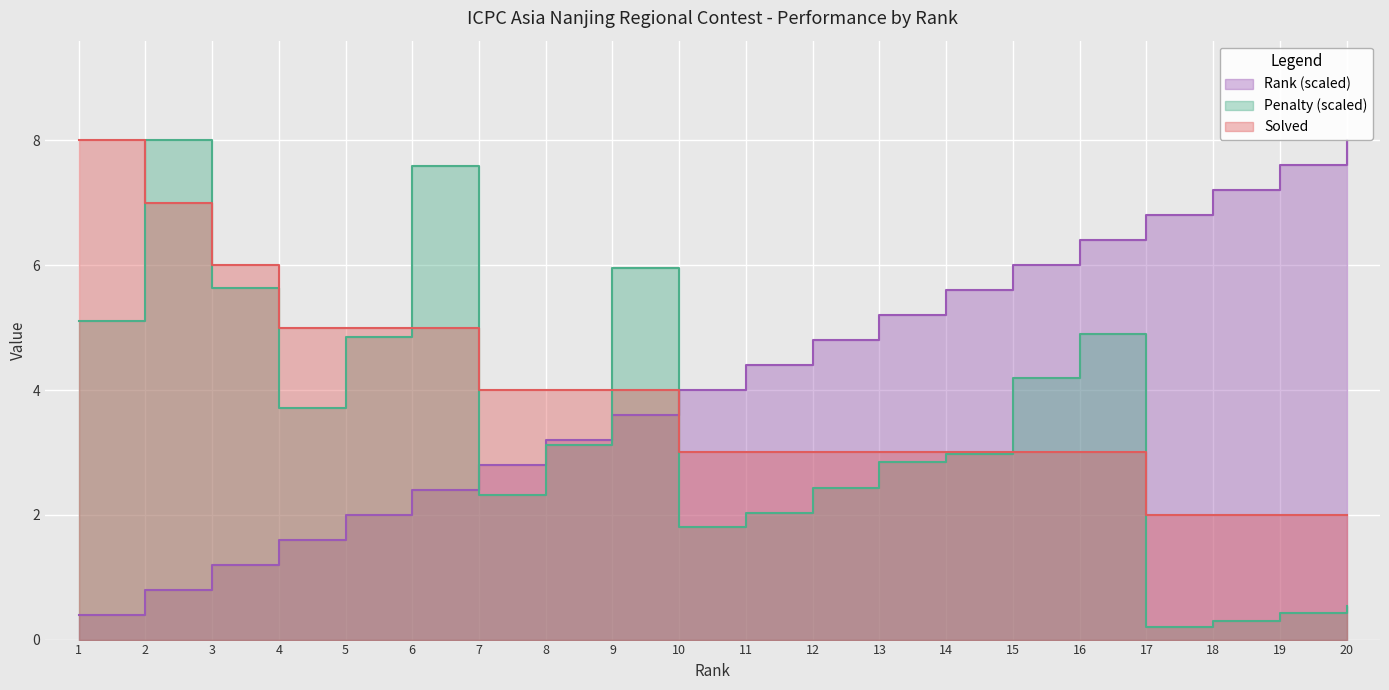

How many intersections are there between Penalty and Solved?

8